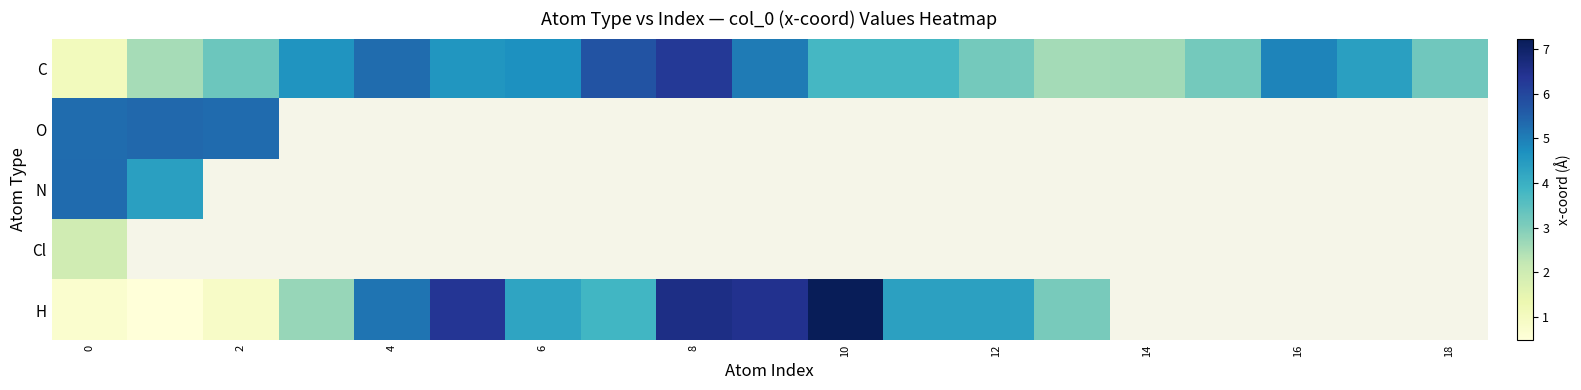

Is the value of Cl at 12 greater than the value of O at 6?

No